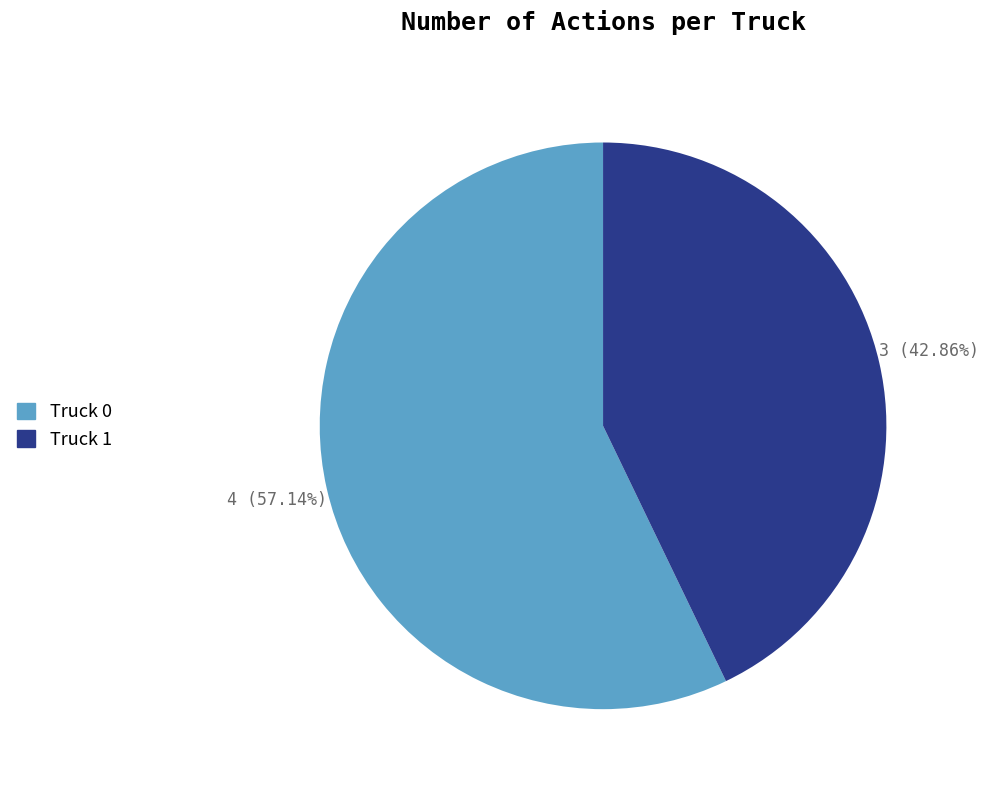

Does any single category account for the majority?

Yes